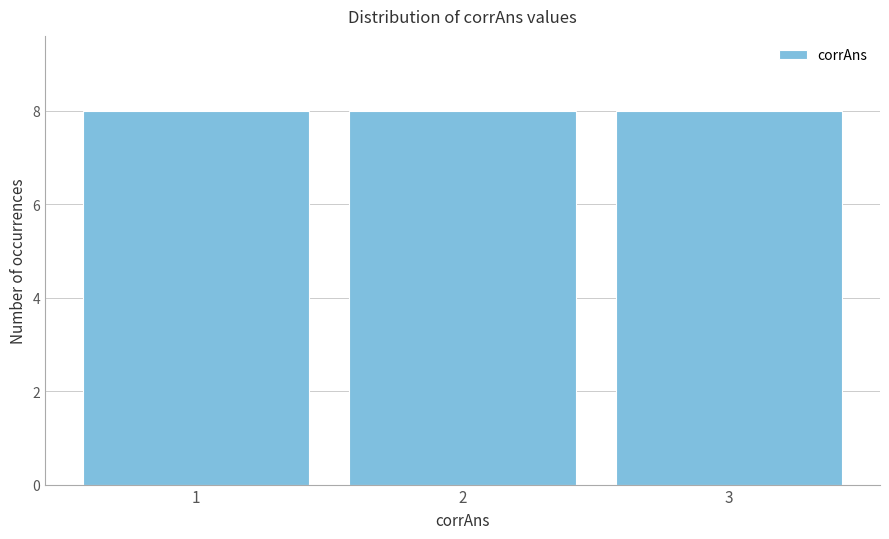

Reading left to right, list every bar in this chart as the range it spans on the x-axis followed by its height. The values are not printed on the chart, so give them approximately, as read against the axis.

0.5 to 1.5: 8
1.5 to 2.5: 8
2.5 to 3.5: 8